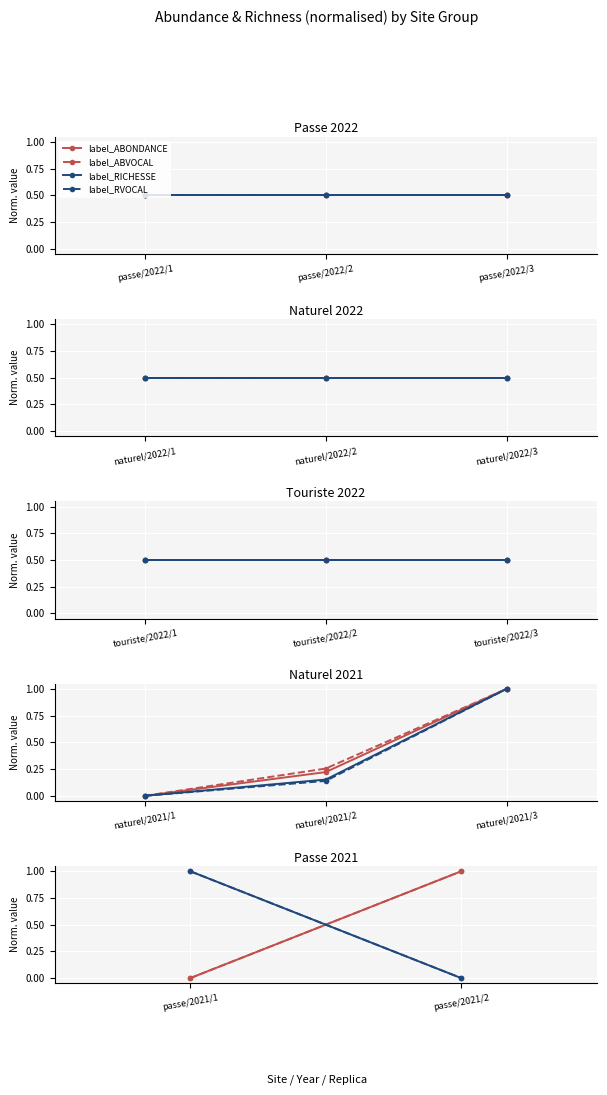

How many values in the label_ABONDANCE series are below 1?

1